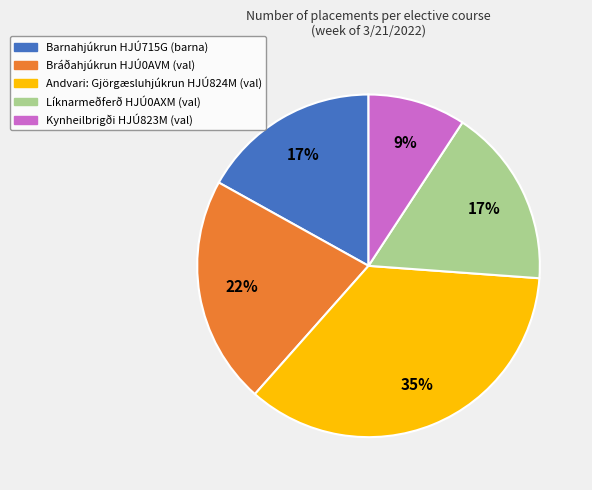

Combined, do Líknarmeðferð HJÚ0AXM (val) and Barnahjúkrun HJÚ715G (barna) account for over 50%?

No